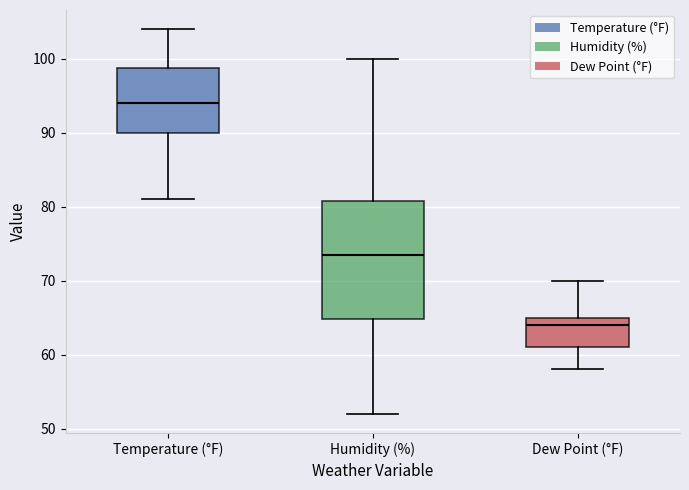

Where is the lower edge of the box for Dew Point (°F) on the y-axis? The values are not printed on the chart, so give them approximately, as read against the axis.

61